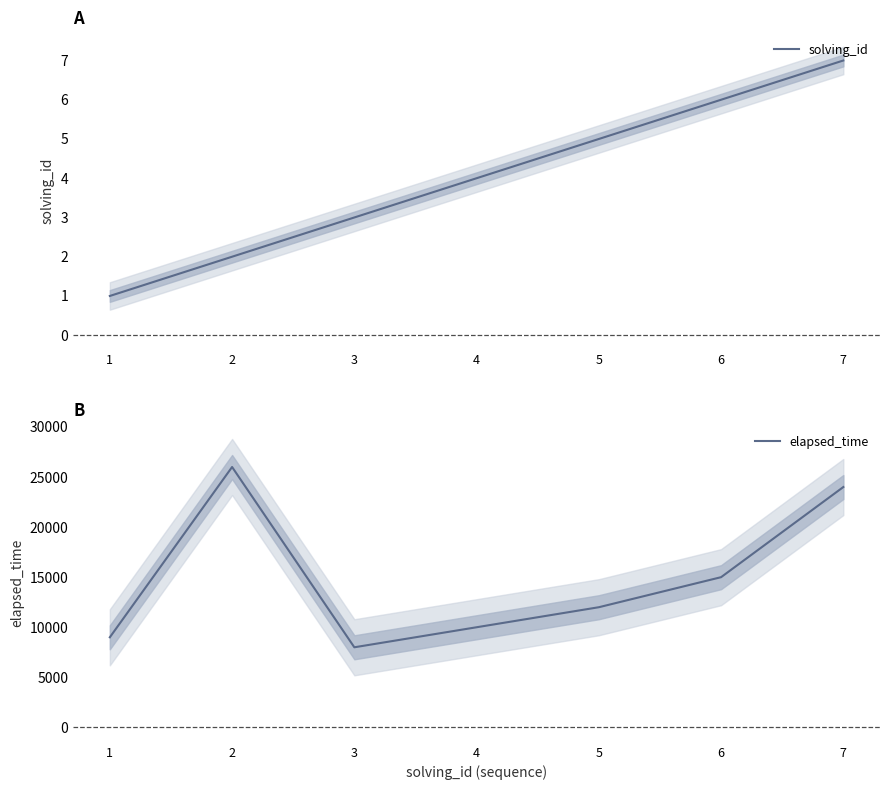

Rank the series at 7 from highest to lowest value.

elapsed_time, solving_id